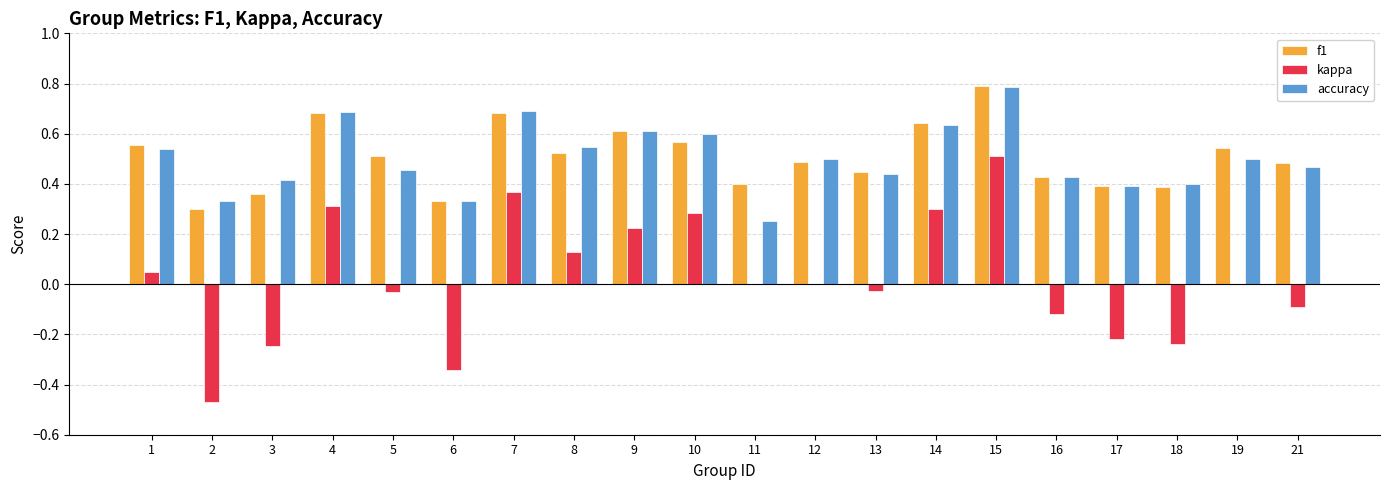

Is it true that kappa equals -0.3 at 2?

False